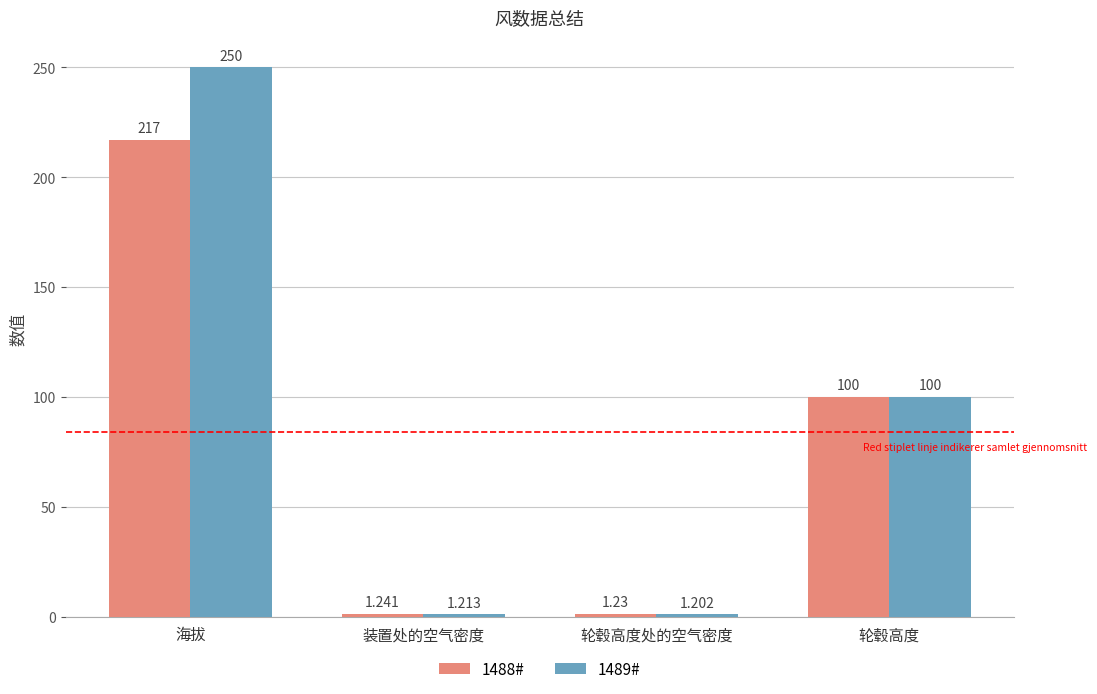

At which label does 1489# reach its minimum?

轮毂高度处的空气密度